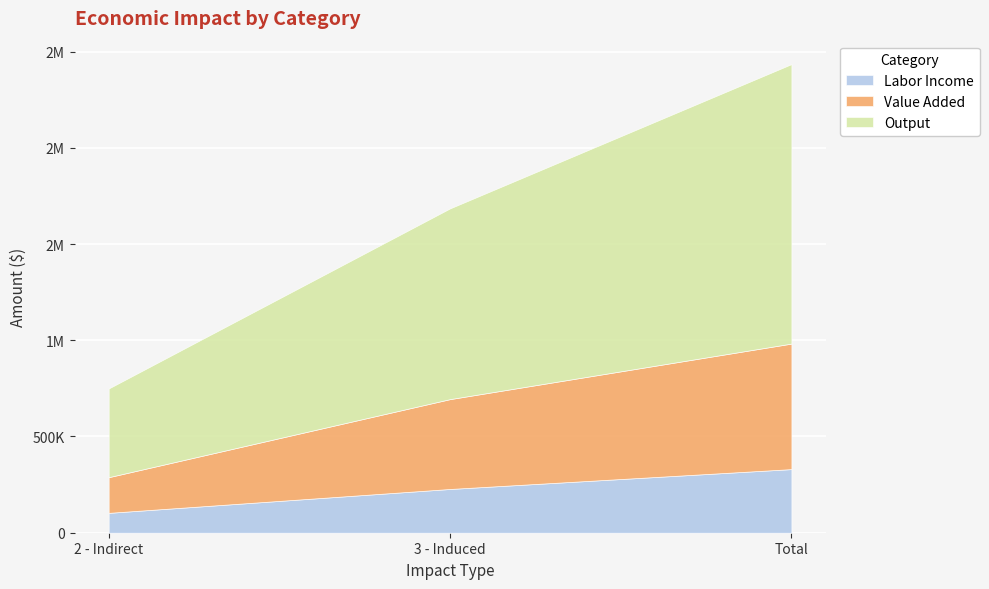

Which series has the largest range (max minus min)?

Output